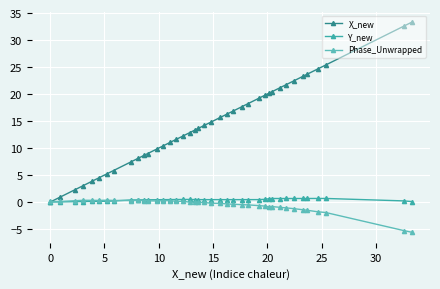

What is the value of the X_new point at the 22nd from the left?

14.8